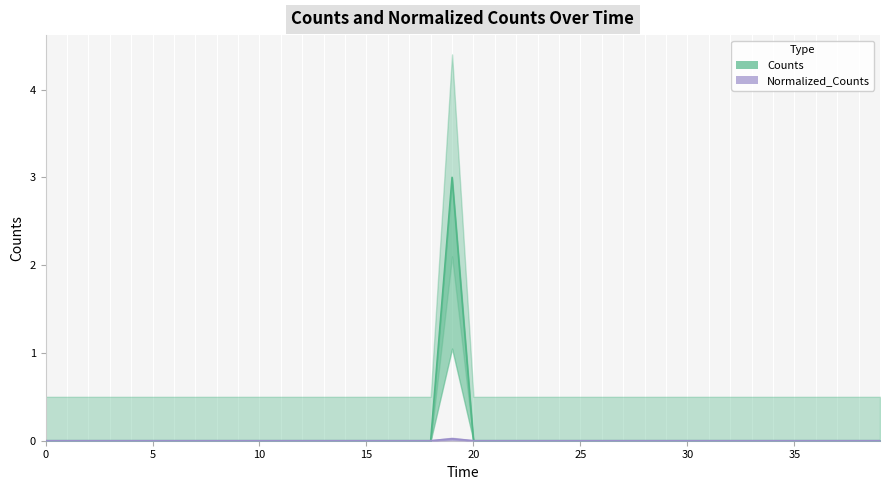

Where is the first local maximum for Normalized_Counts?

19